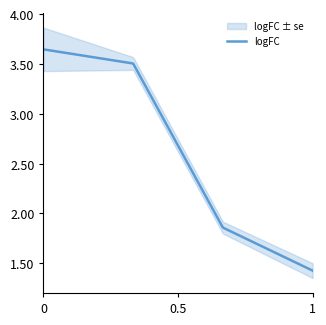

Does the chart have visible grid lines?

No